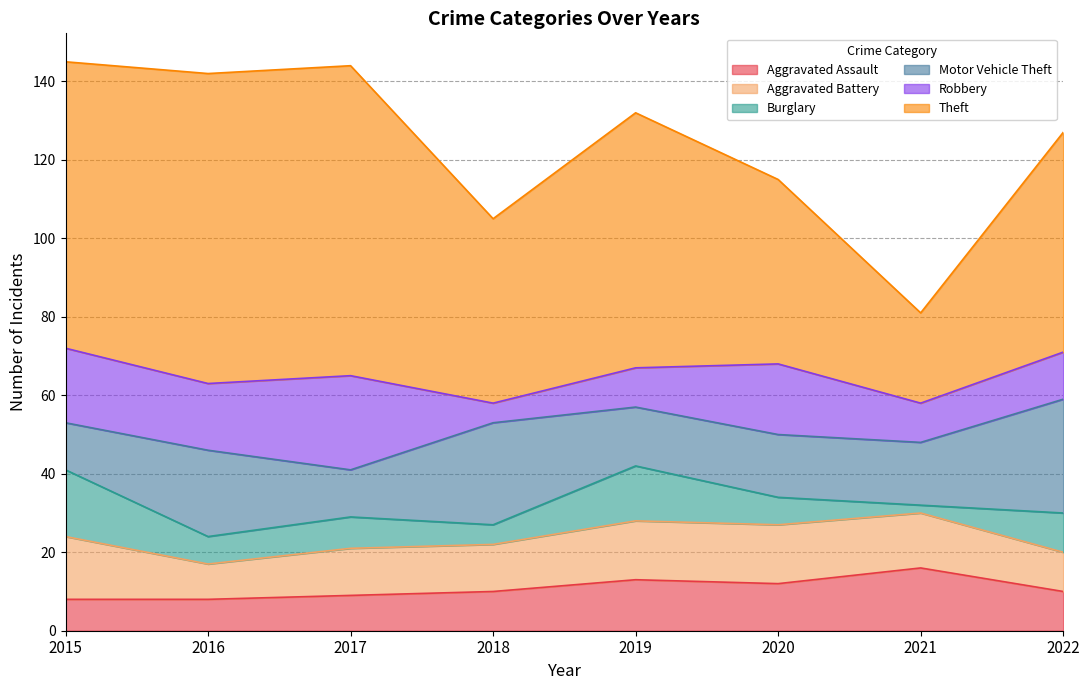

Where does the Burglary series first go above 8?

2015